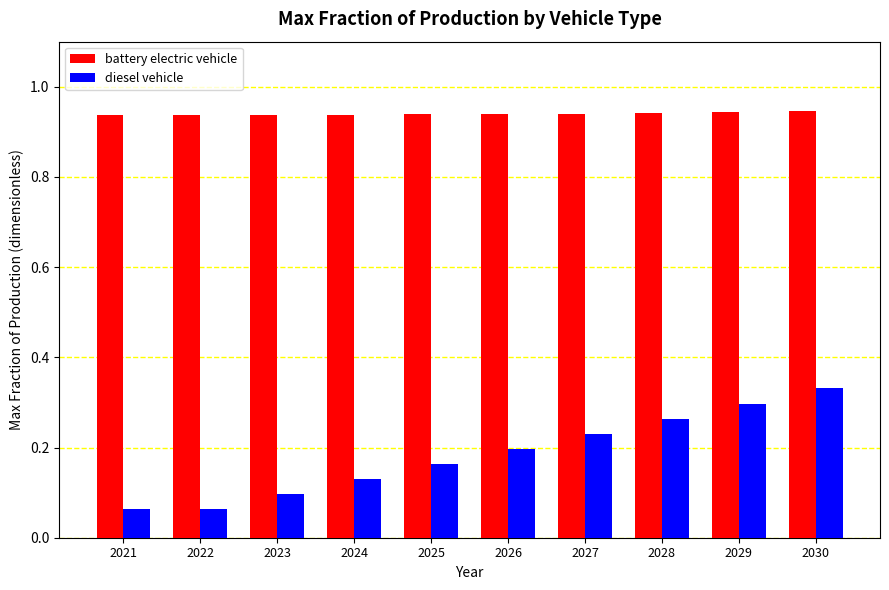

True or false: battery electric vehicle has a value of 1.3 at 2022.

False